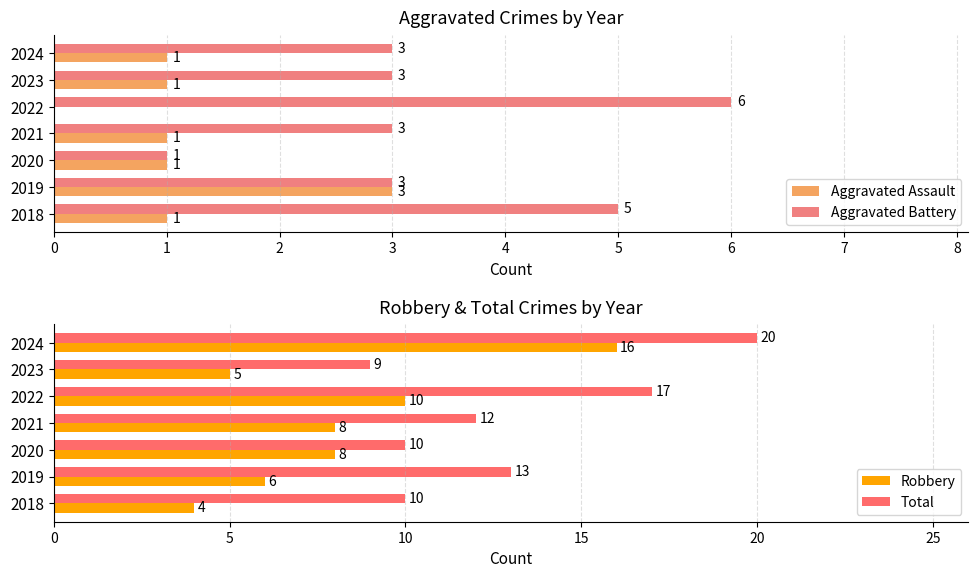

Count the Aggravated Assault values in the range 1 to 2.

5